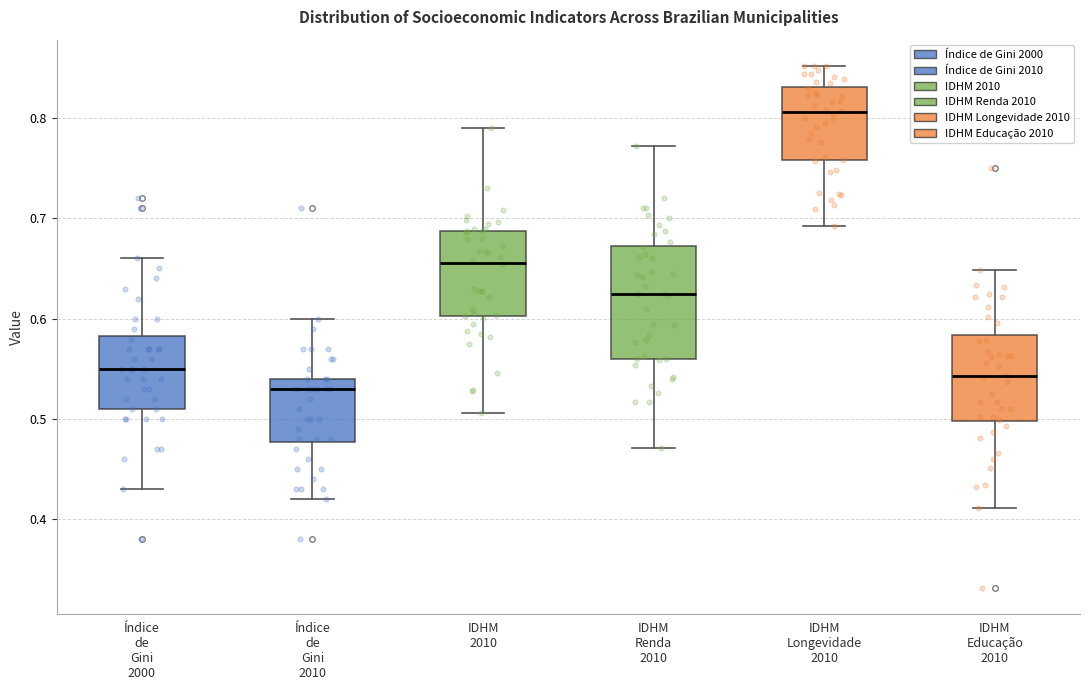

Reading left to right, transcribe this box plot: for each box, give where its median line is, the range the box spans, and where its two whiskers end, as read against the y-axis. The values are not printed on the chart, so give them approximately, as read against the axis.

Índice de Gini 2000: median 0.55, box 0.51 to 0.58, whiskers 0.43 to 0.66
Índice de Gini 2010: median 0.53, box 0.48 to 0.54, whiskers 0.42 to 0.60
IDHM 2010: median 0.66, box 0.60 to 0.69, whiskers 0.51 to 0.79
IDHM Renda 2010: median 0.63, box 0.56 to 0.67, whiskers 0.47 to 0.77
IDHM Longevidade 2010: median 0.81, box 0.76 to 0.83, whiskers 0.69 to 0.85
IDHM Educação 2010: median 0.54, box 0.50 to 0.58, whiskers 0.41 to 0.65